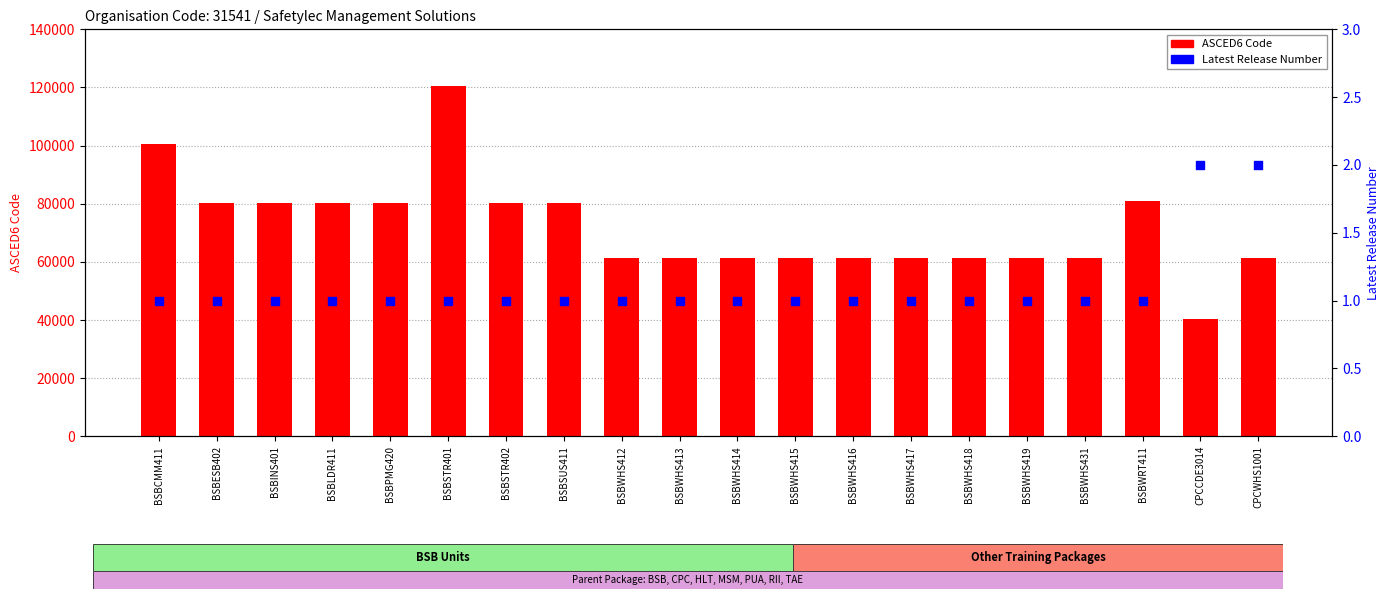

Is the value of Latest Release Number at BSBWHS418 greater than the value of ASCED6 Code at CPCCDE3014?

No